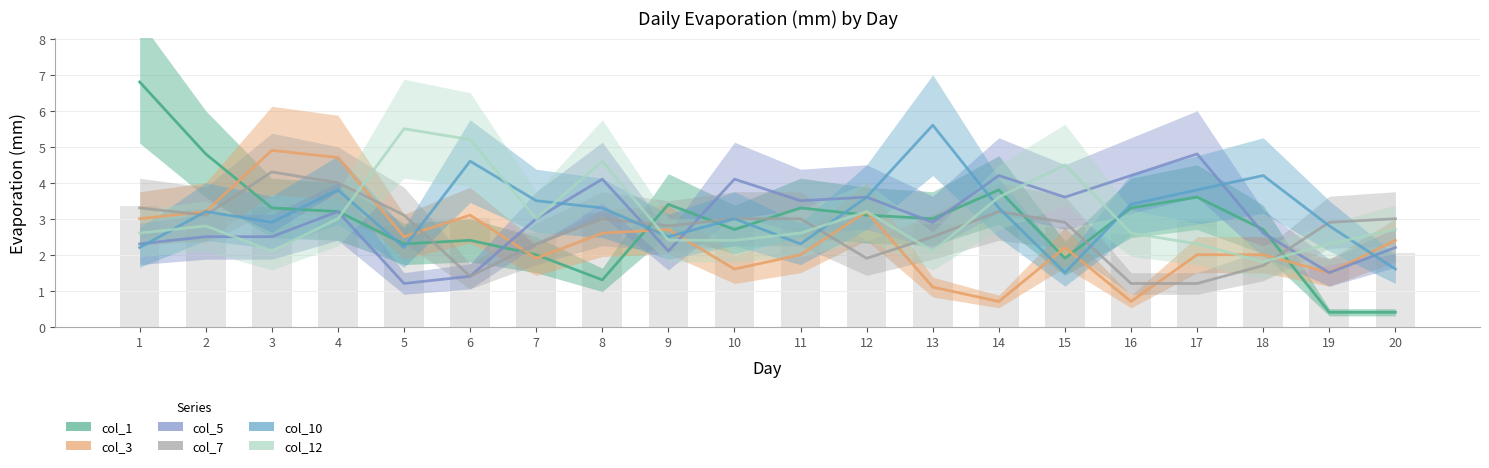

List the series in order of their peak value, highest first.

col_1, col_10, col_12, col_3, col_5, col_7